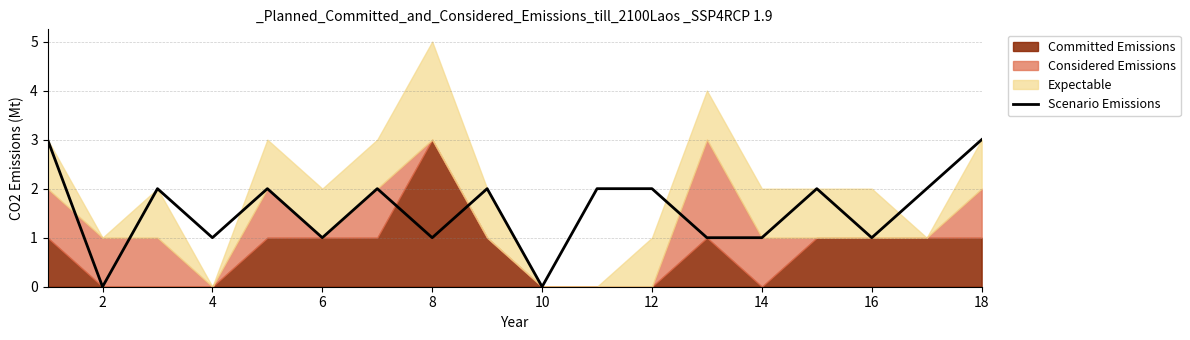

How many data points are less than 2?

8